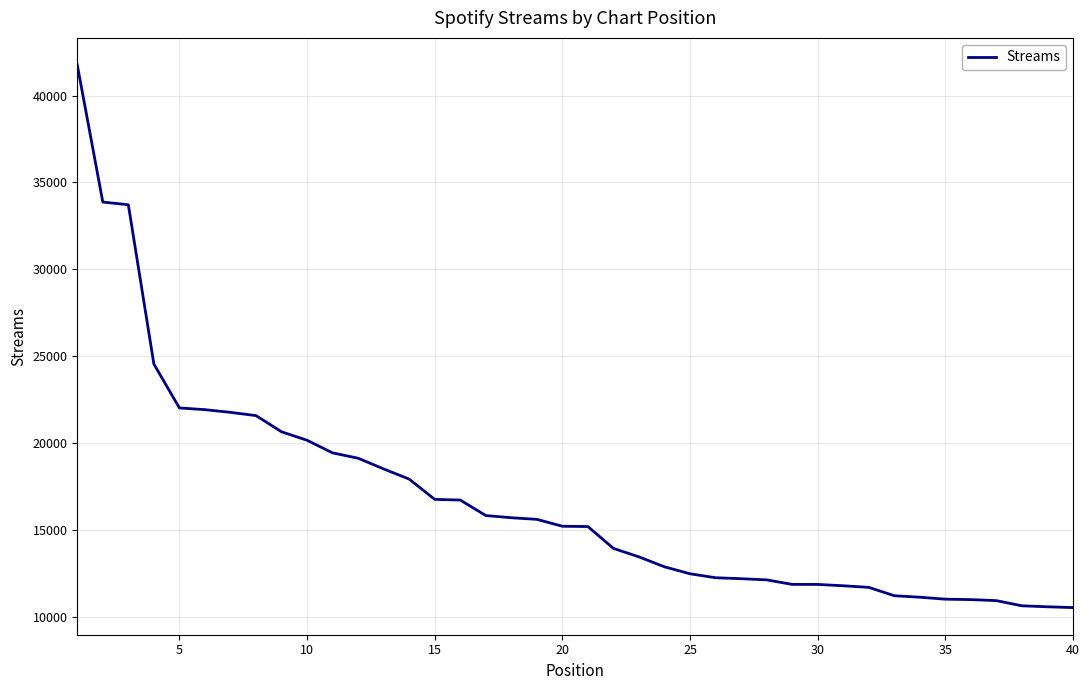

What is the minimum value shown in the chart?

10552